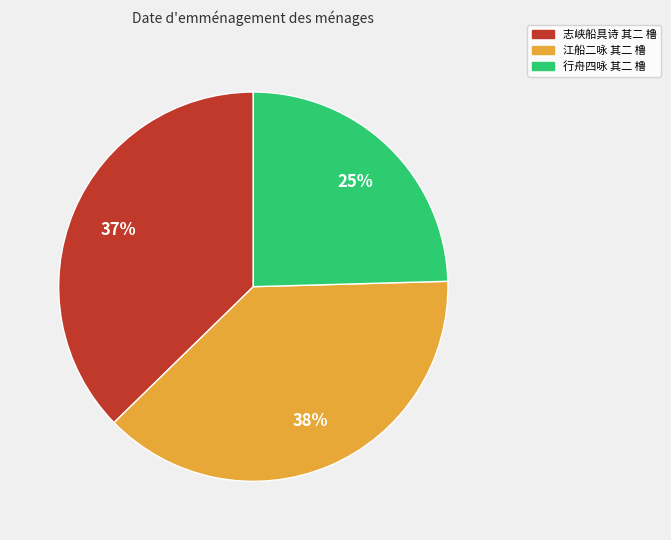

Do 行舟四咏 其二 橹 and 志峡船具诗 其二 橹 together represent more than half of the pie?

Yes